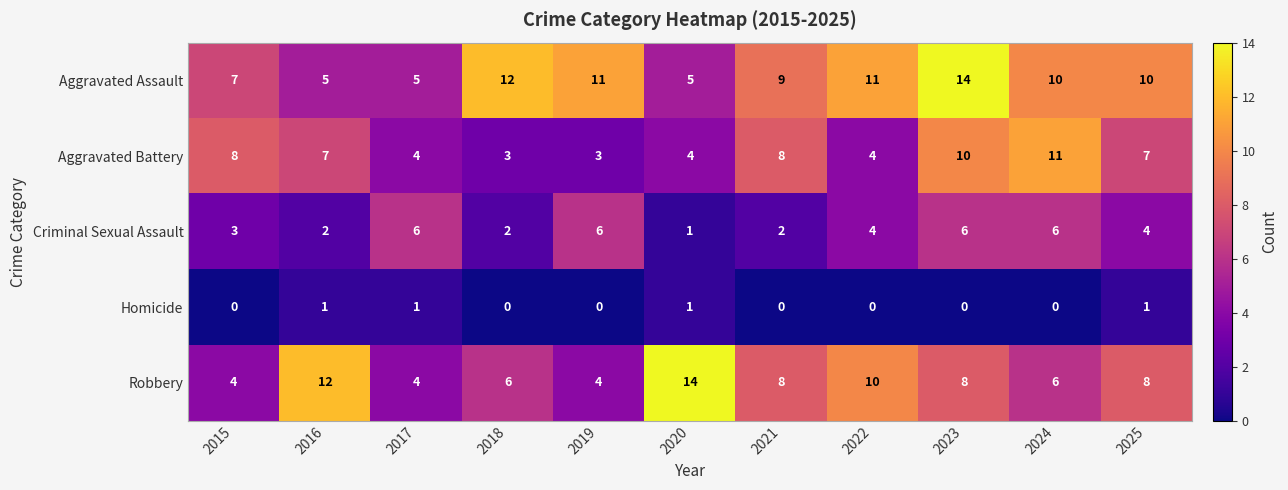

The Aggravated Battery series shows 11 at 2021. True or false?

False